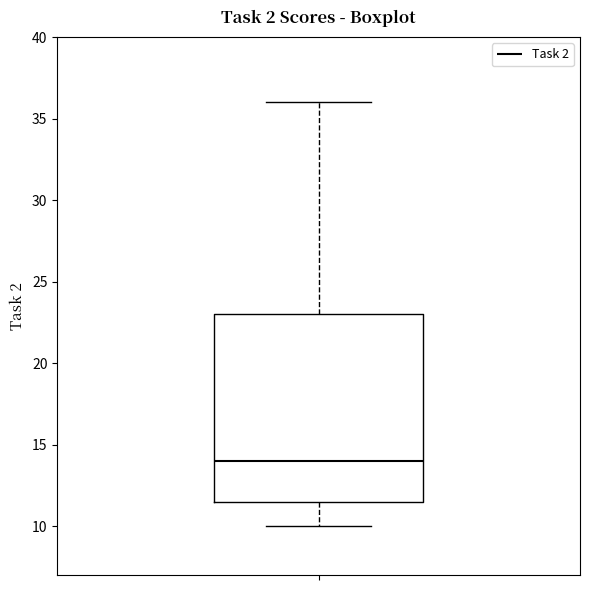

Where is the lower edge of the box on the y-axis? The values are not printed on the chart, so give them approximately, as read against the axis.

11.5